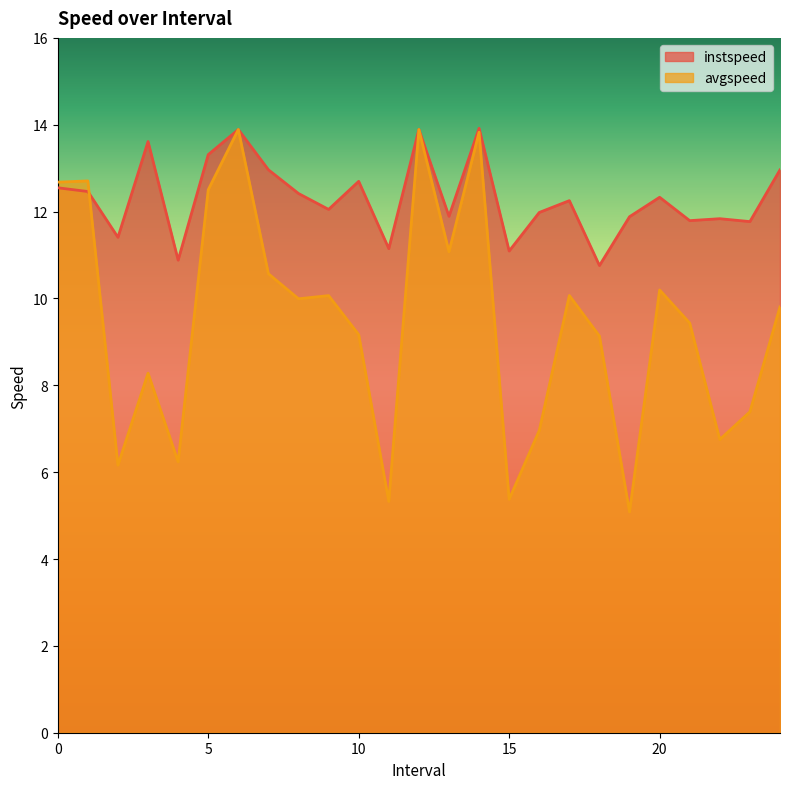

Which series has the largest total across all categories?

instspeed